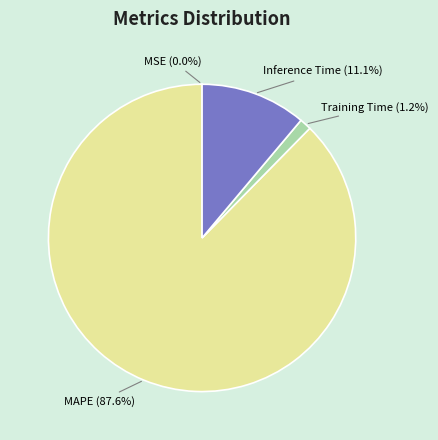

To the nearest percent, what is the difference between the largest and smallest slice percentages?

88%